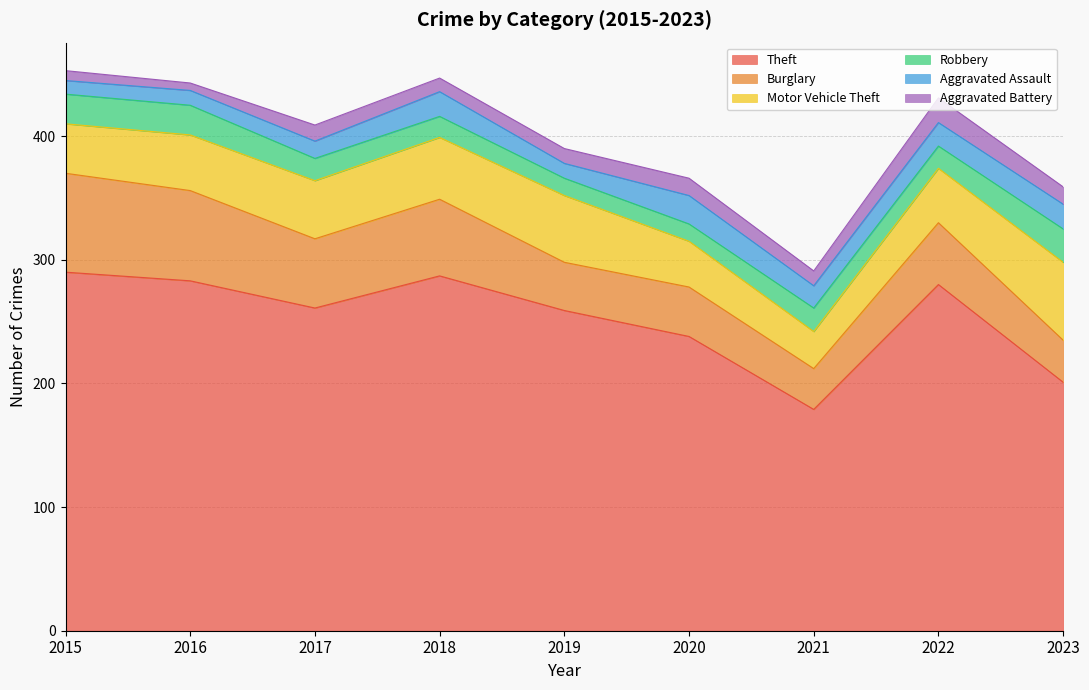

What is the maximum value shown in the chart?

290